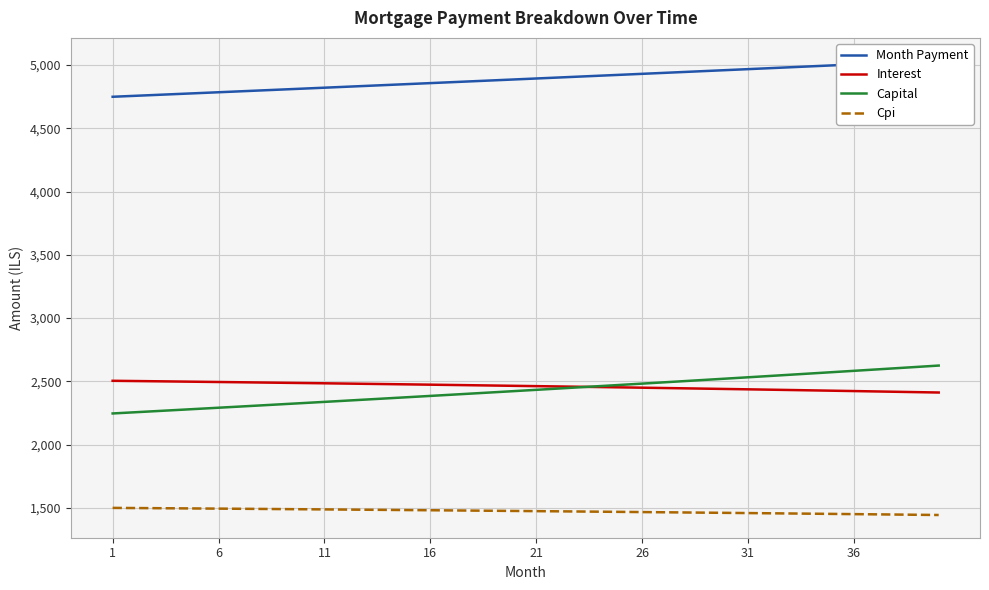

At 15, list the series in order from smallest to largest.

Cpi, Capital, Interest, Month Payment